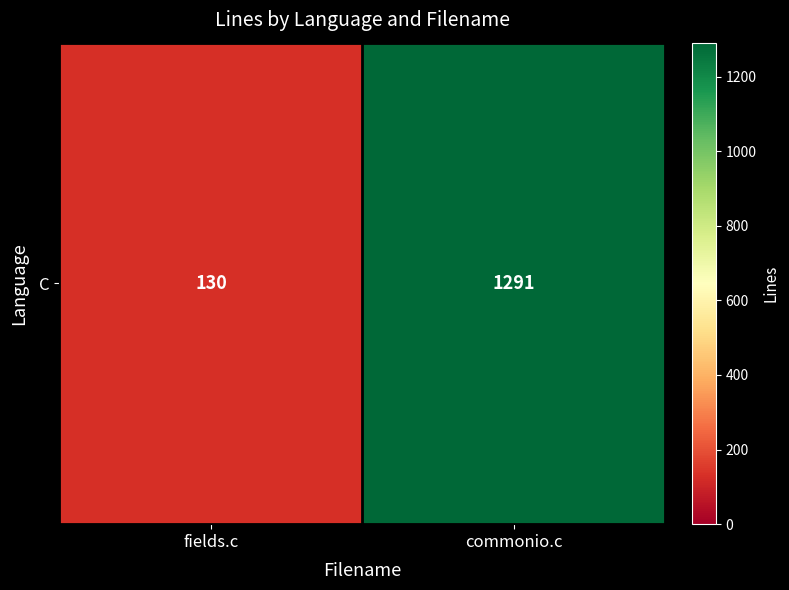

How many data points does each series have?

2